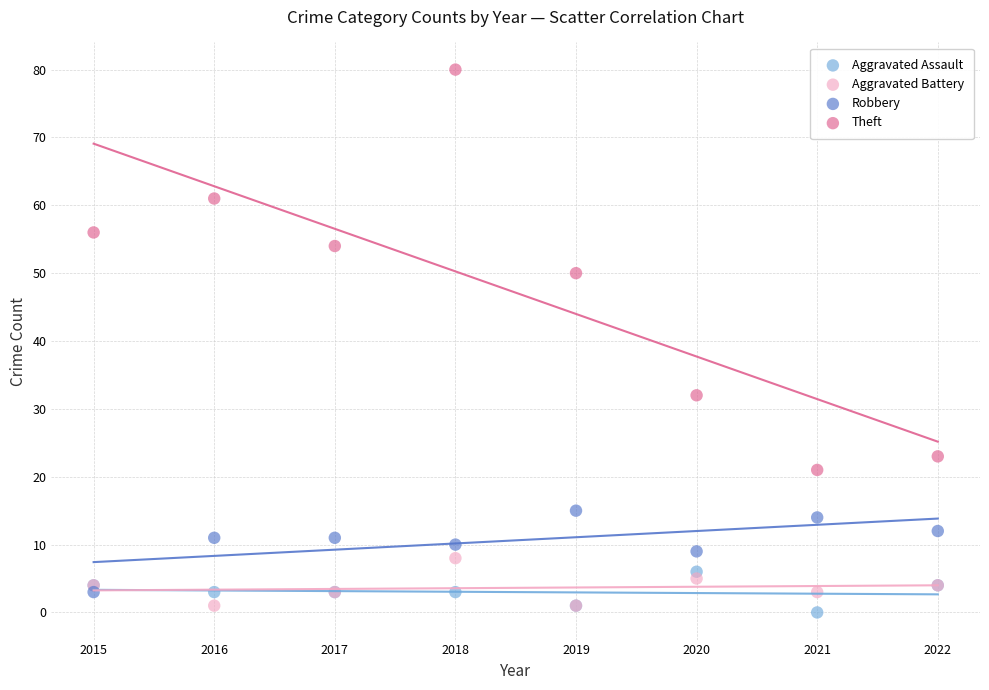

Which series has the largest Y range (max minus min)?

Theft